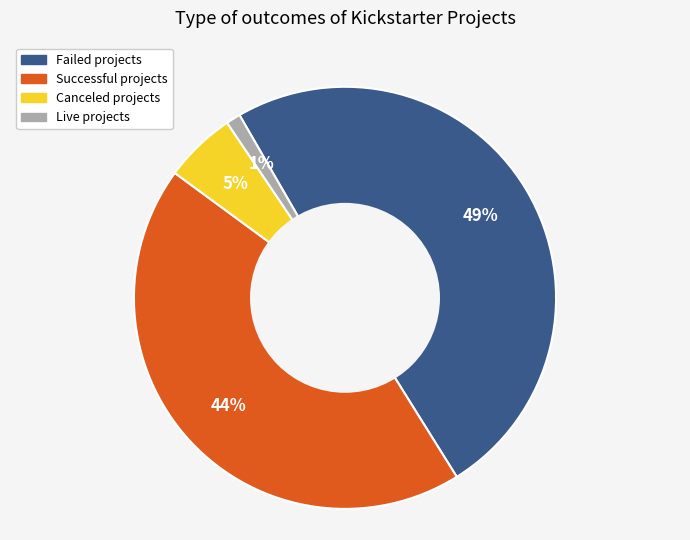

Is there a majority slice in this chart?

No